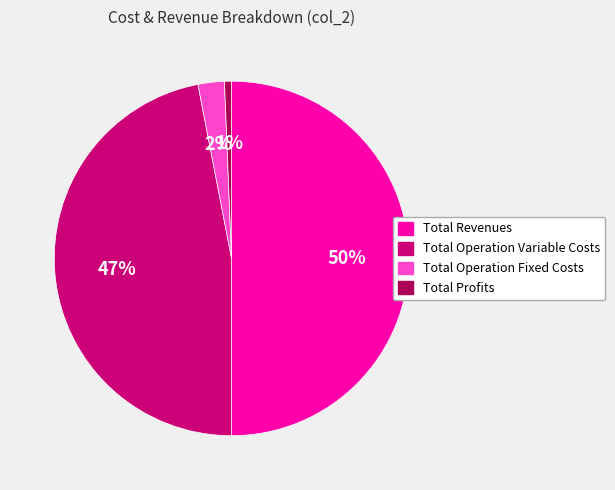

Does Total Profits represent more than half of the total?

No